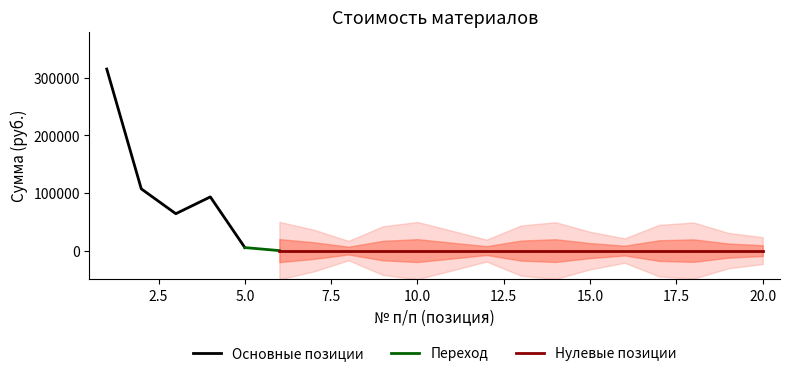

Does the chart have visible grid lines?

No